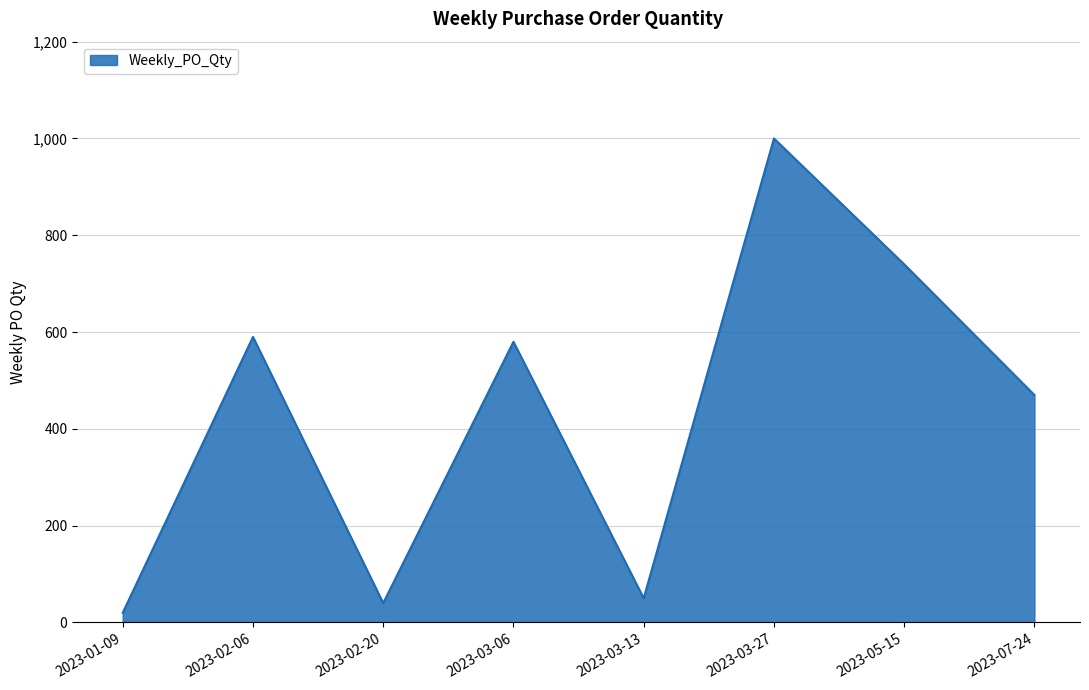

What is the maximum value shown in the chart?

1000